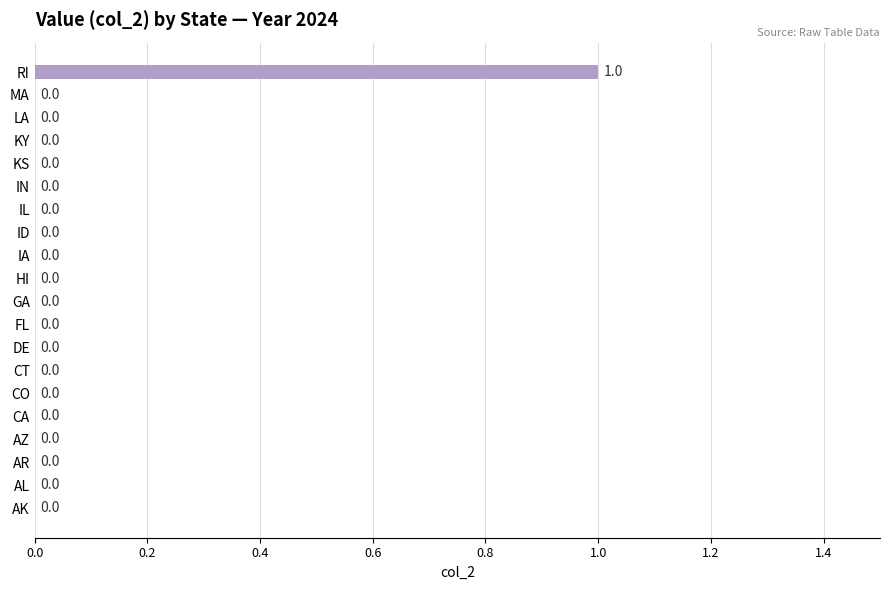

True or false: the data shows 0 at FL.

True